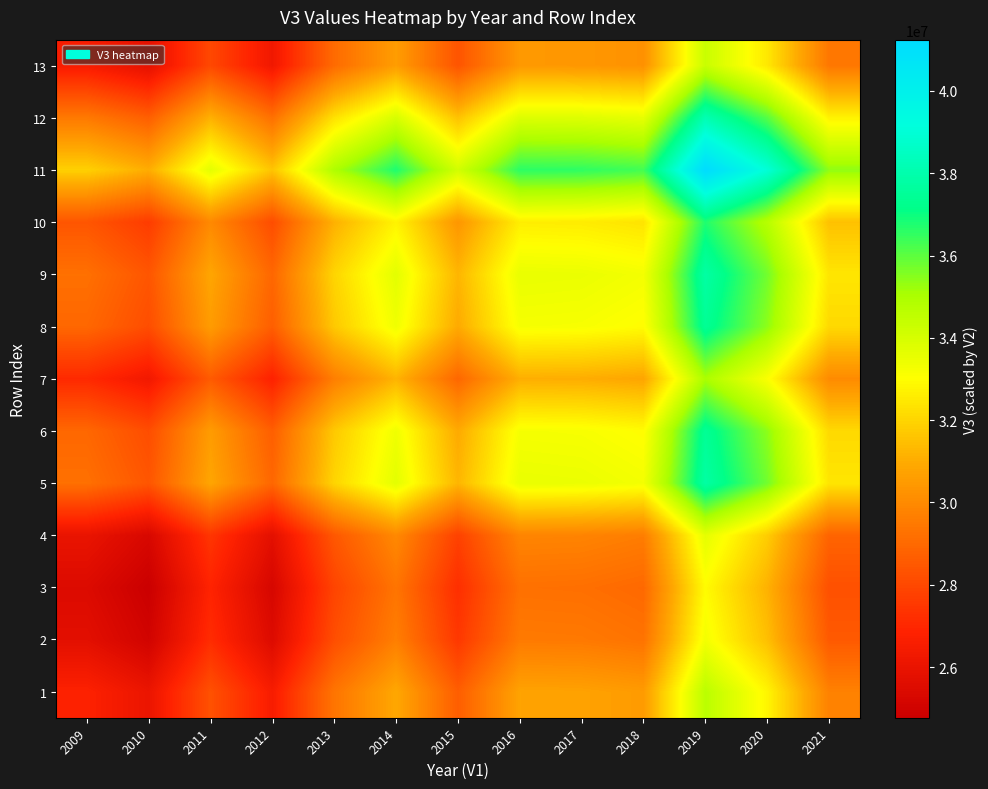

What is the total value across all series at 2016?

417349421